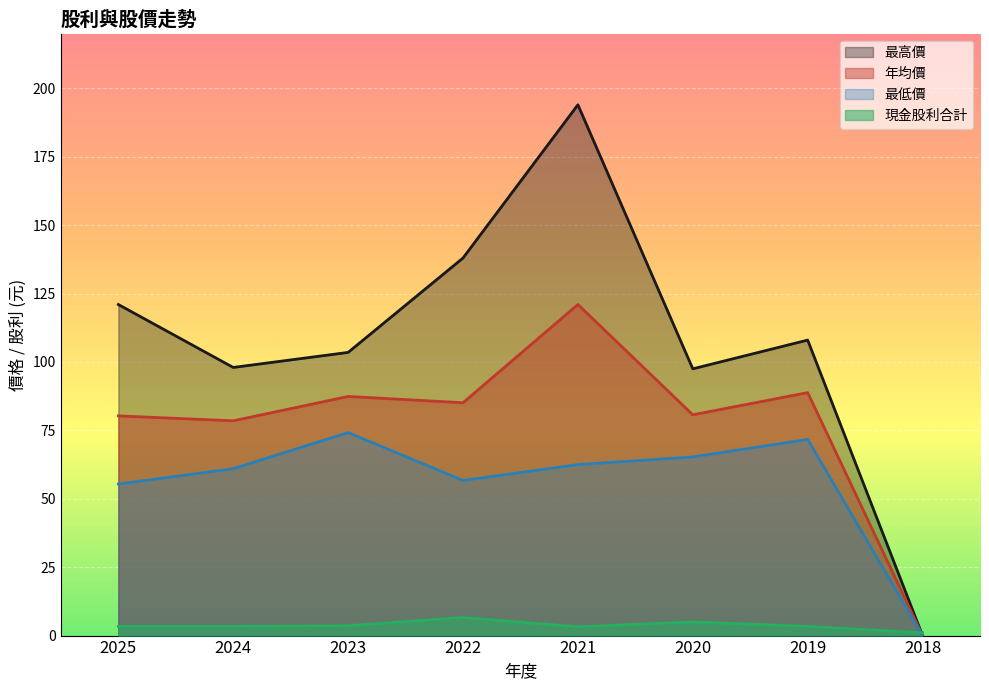

True or false: 現金股利合計 has a value of 3.2 at 2021.

True